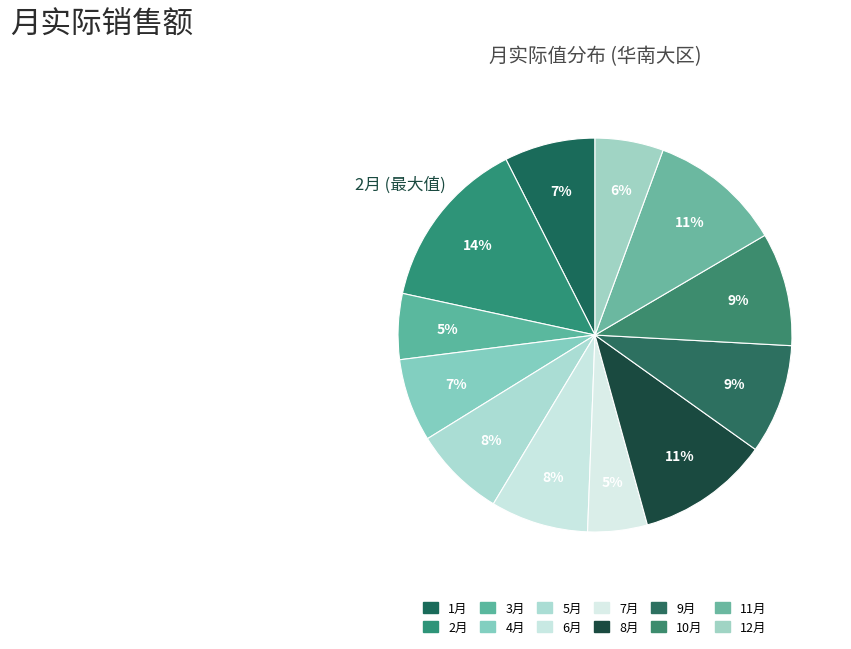

Is there any slice that represents more than half of the pie?

No